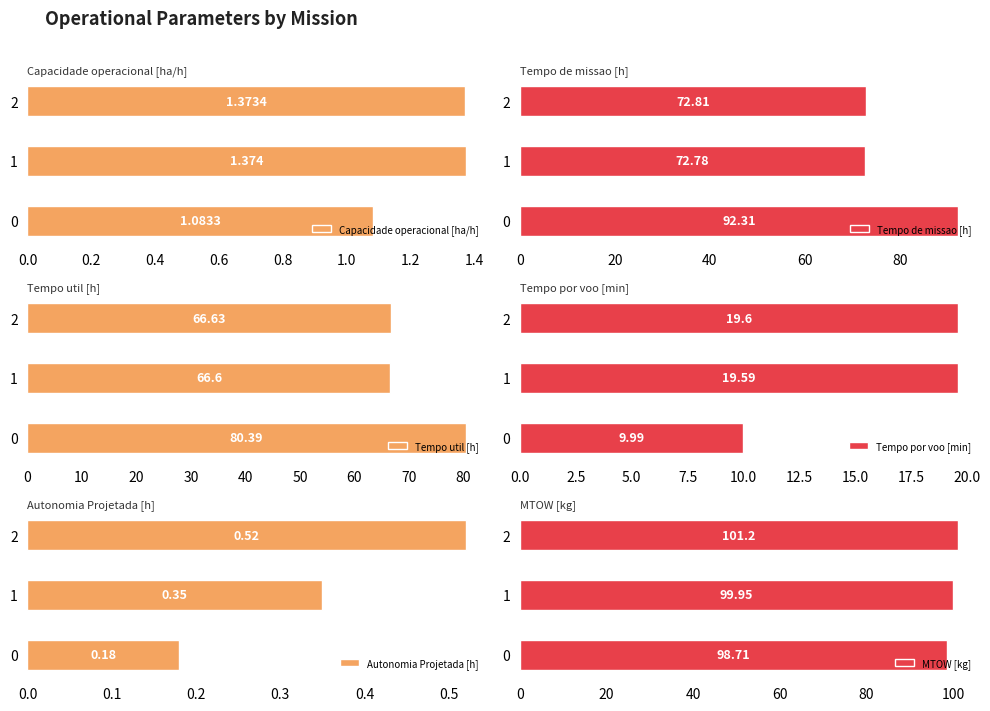

True or false: MTOW [kg] has a value of 159.6 at 1.

False